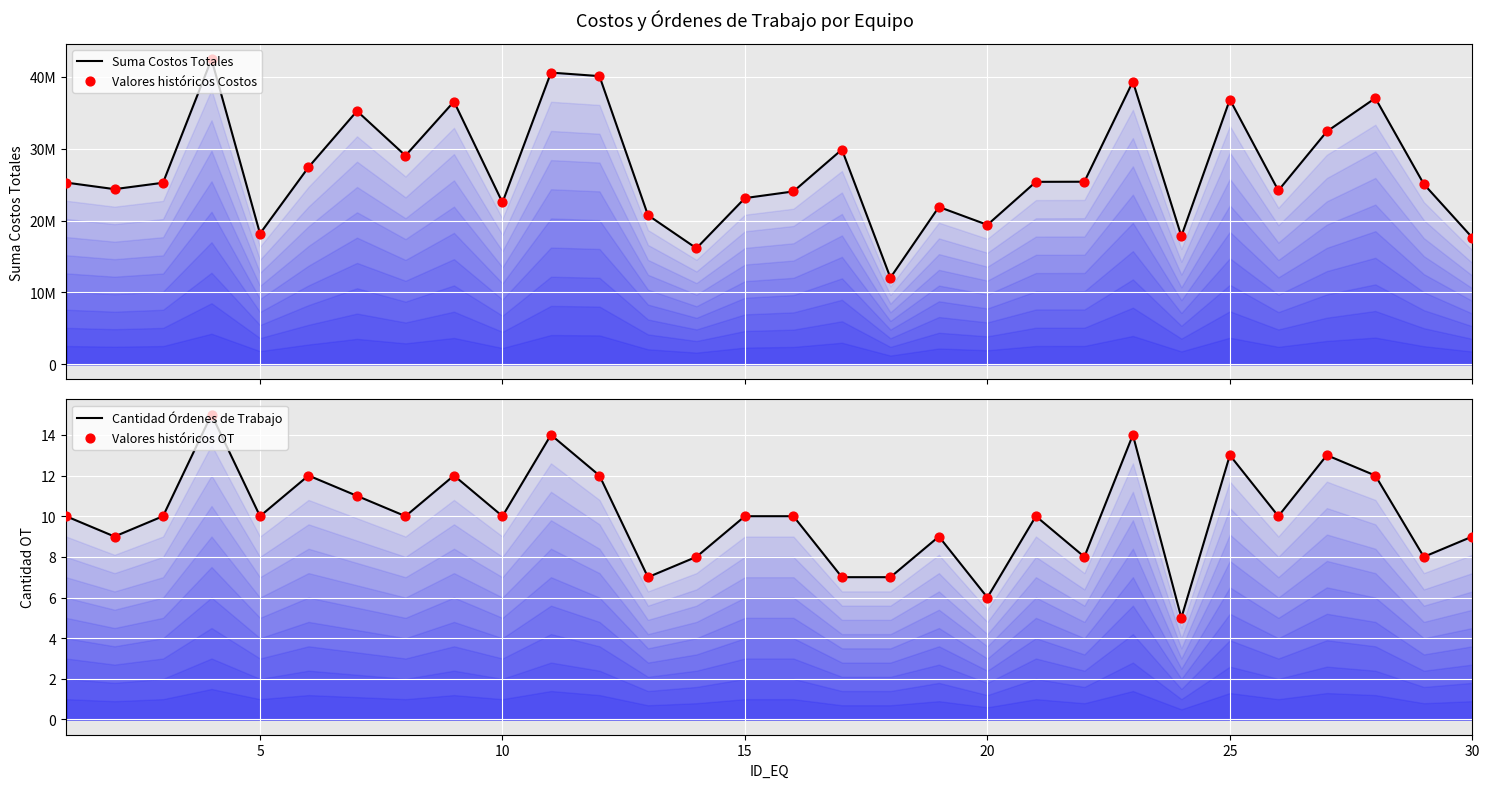

Which series has the largest total across all categories?

Suma Costos Totales